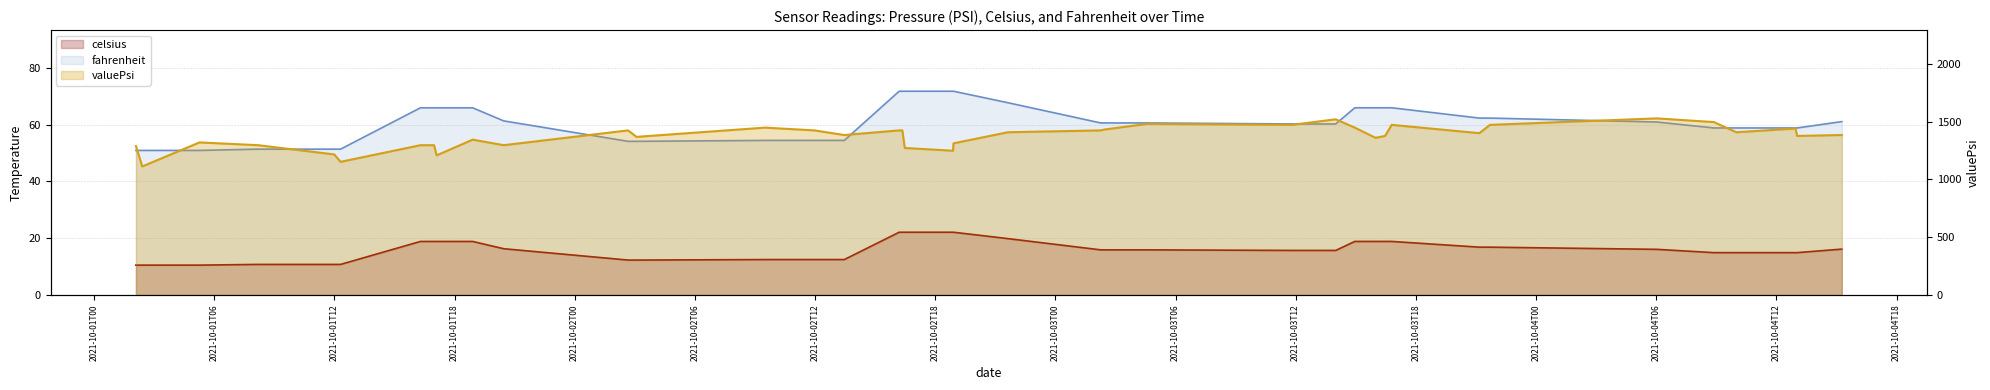

What is the sum of the fahrenheit values at 2021-10-02T11:57:54 and 2021-10-03T04:34:17?

115.1